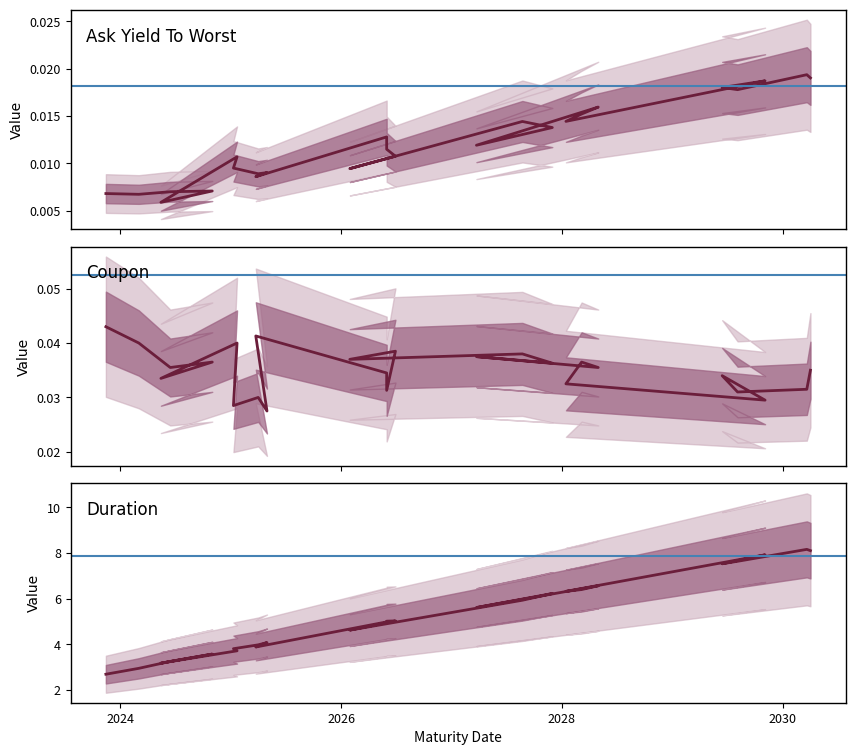

The value of Ask Yield To Worst at 2028-05-01 is 0.0. True or false?

True